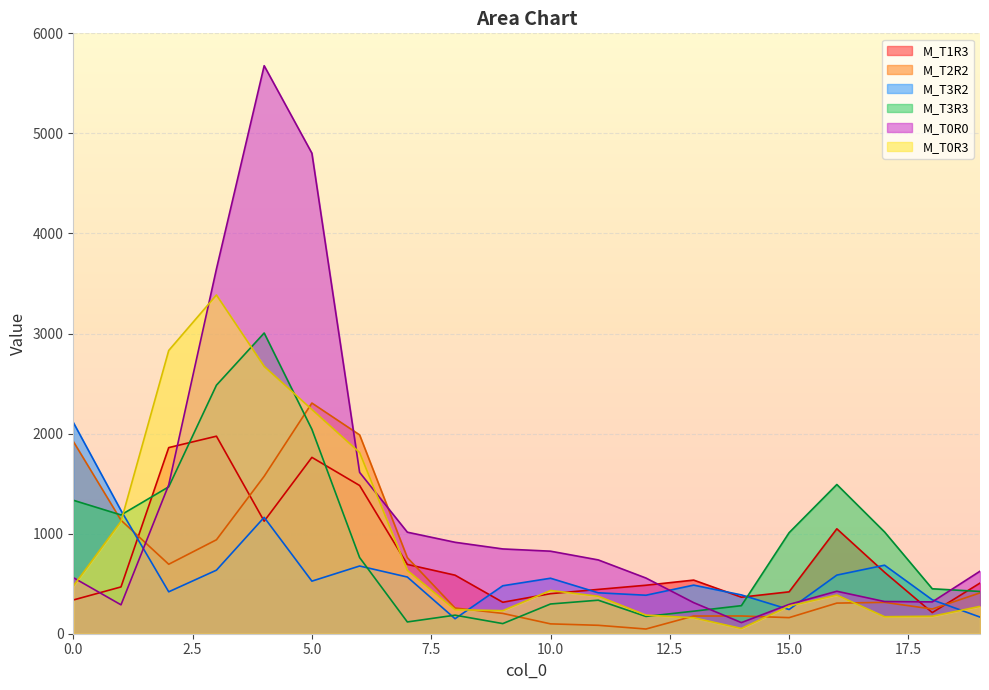

Rank the categories by M_T0R3 value from highest to lowest.

3, 2, 4, 5, 6, 1, 7, 0, 10, 16, 11, 15, 19, 8, 9, 12, 18, 17, 13, 14